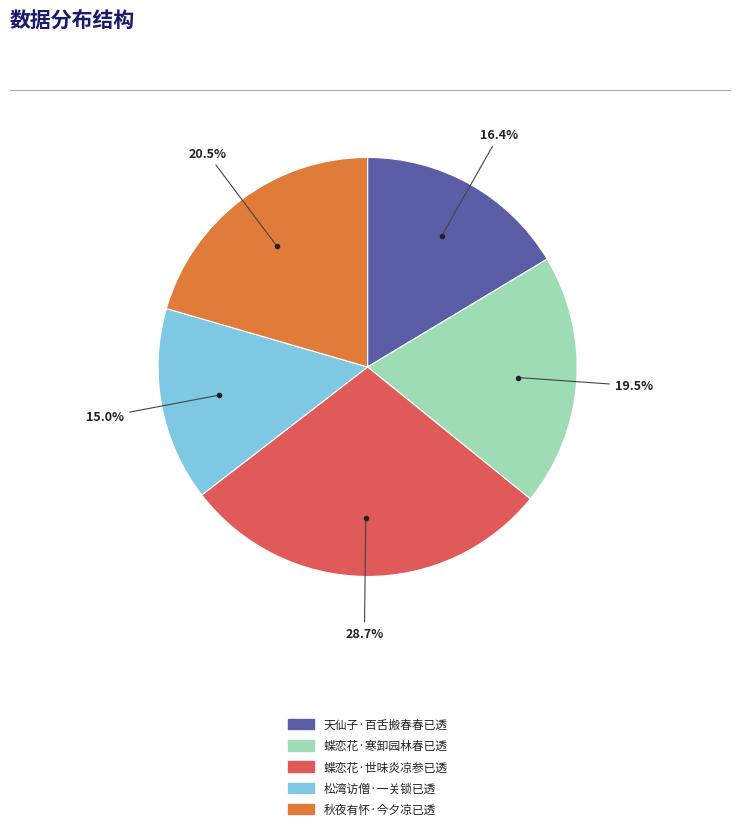

To the nearest percent, what is the difference between the 松湾访僧·一关锁已透 and 蝶恋花·寒卸园林春已透 slice percentages?

4%